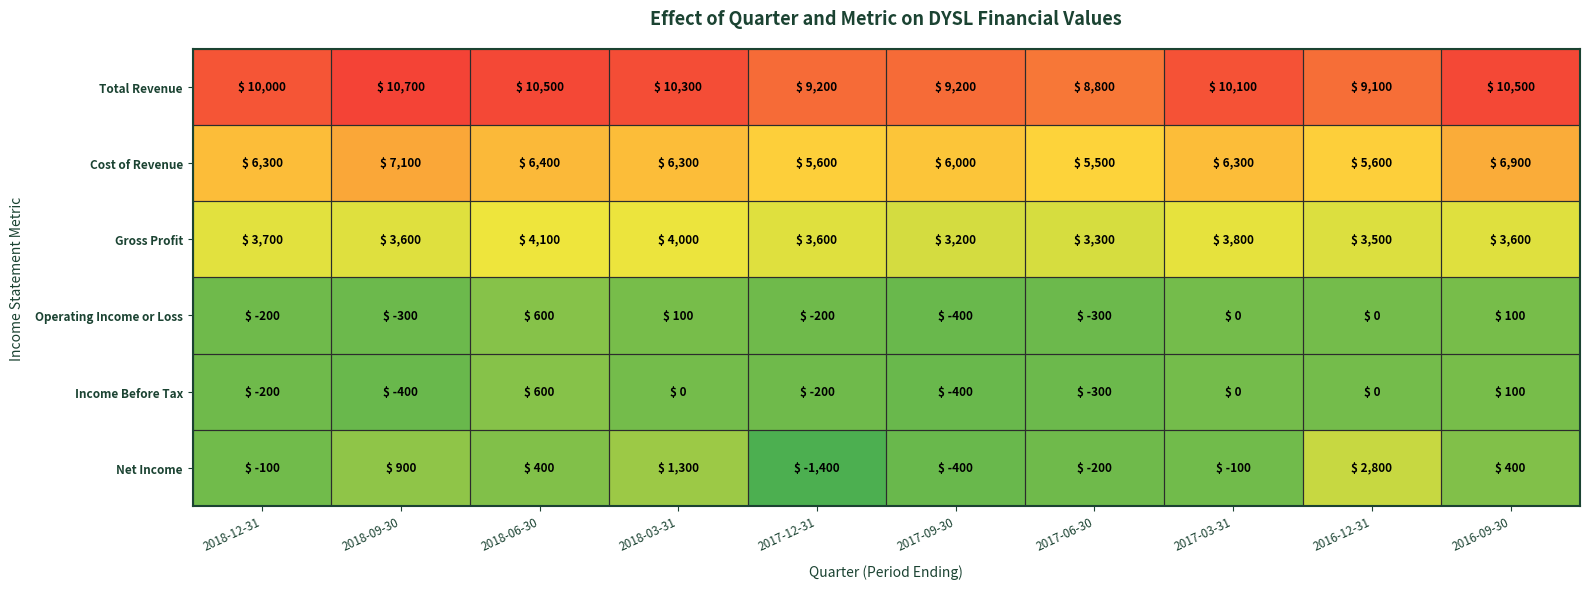

Is it true that Income Before Tax equals 100 at 2016-09-30?

True